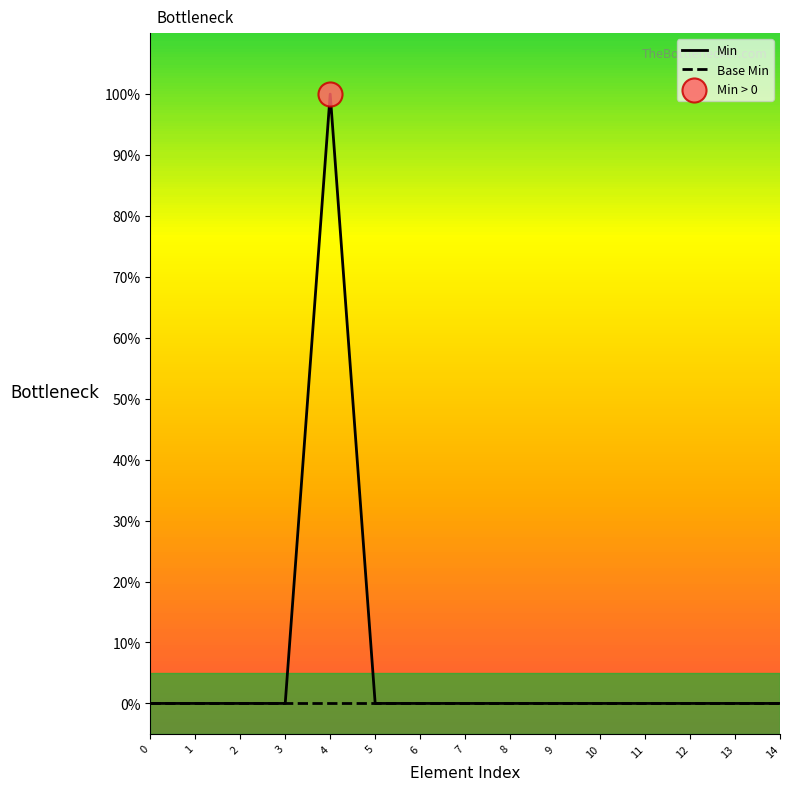

Is this an area chart (filled region under the line)?

No